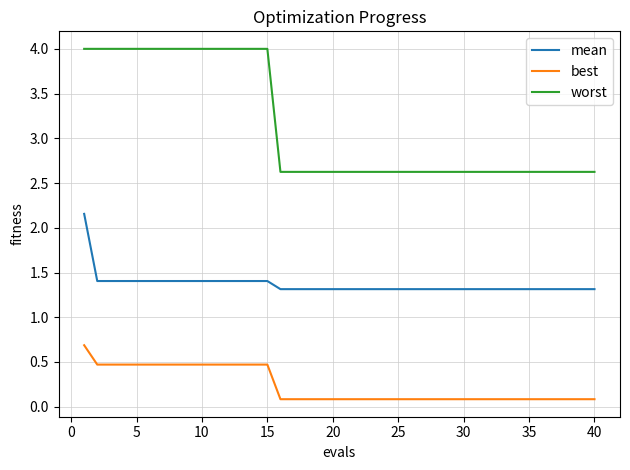

What is the difference between the maximum and minimum values in the best series?

0.6